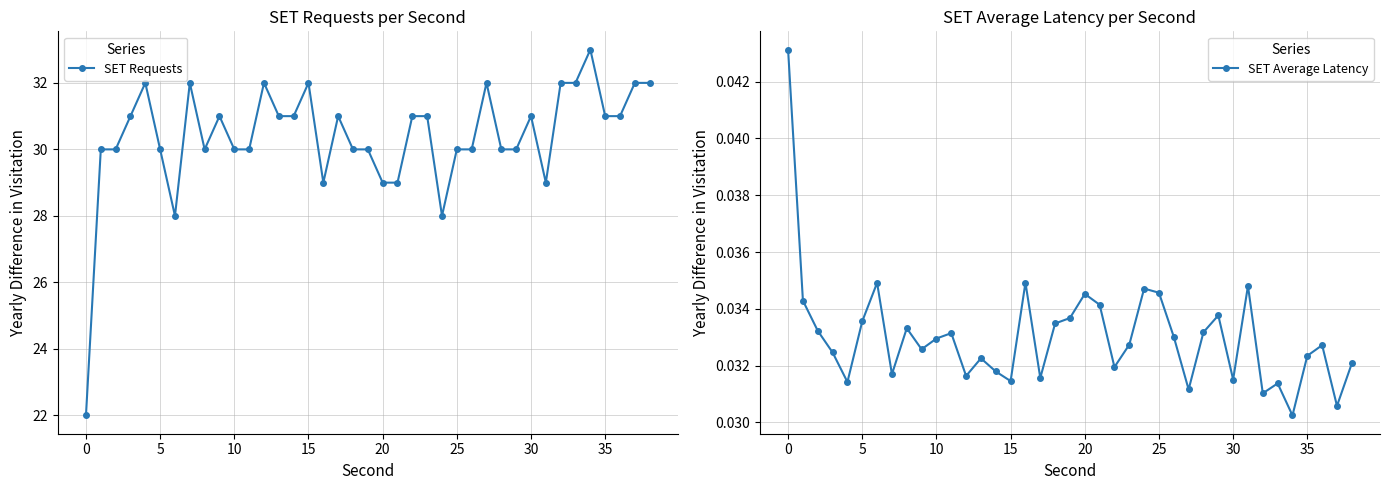

Between 10 and 34, which series saw the biggest shift?

SET Requests